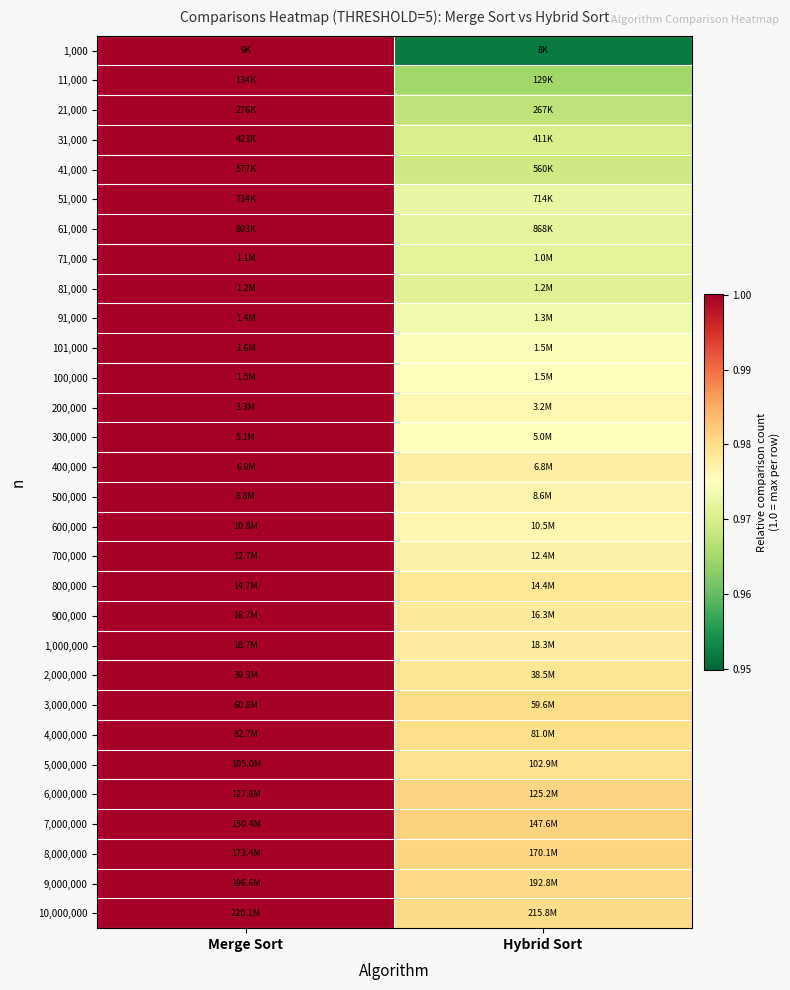

How many data points does each series have?

2